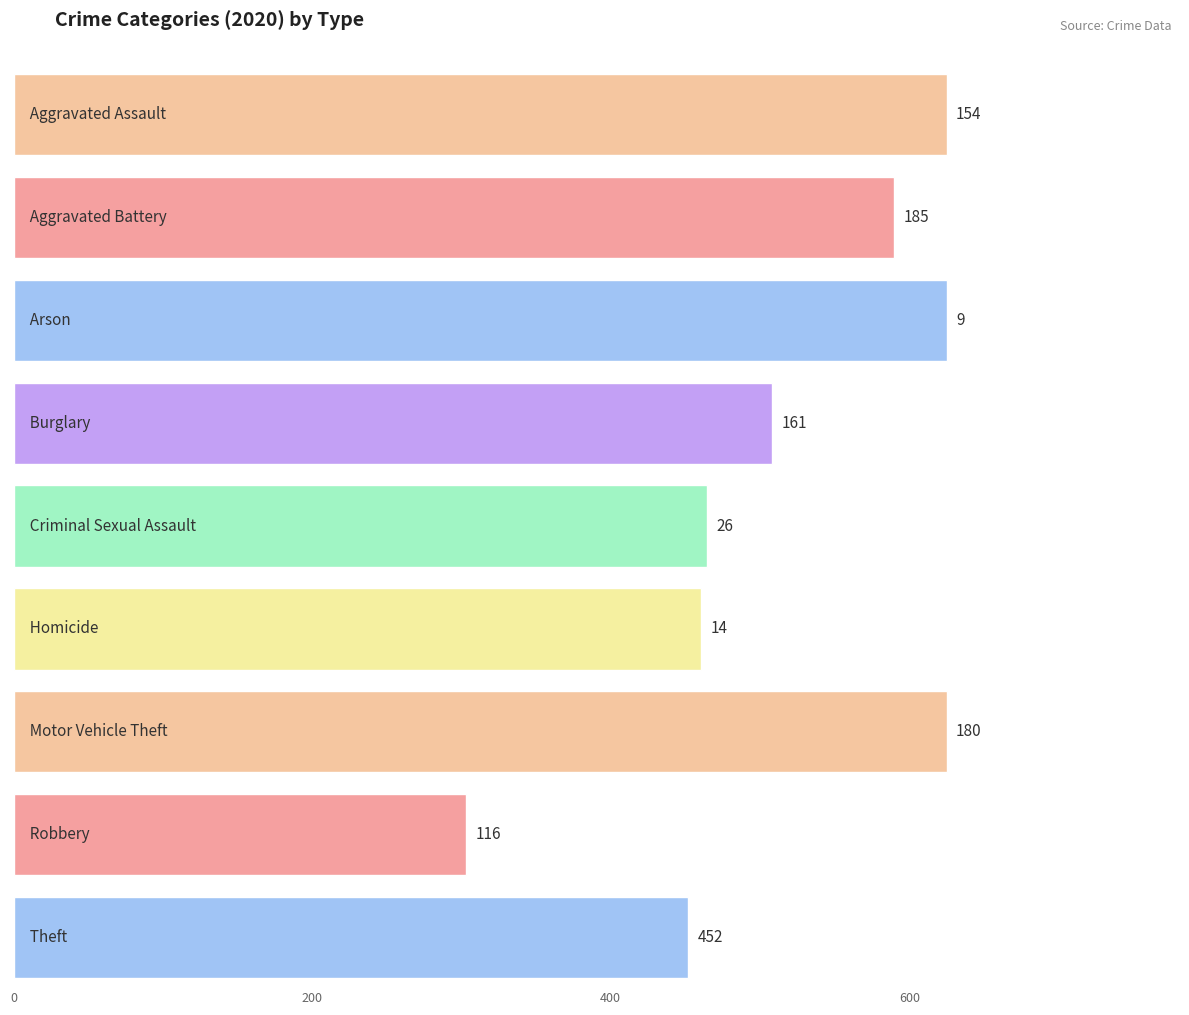

How many categories are shown in the chart?

9